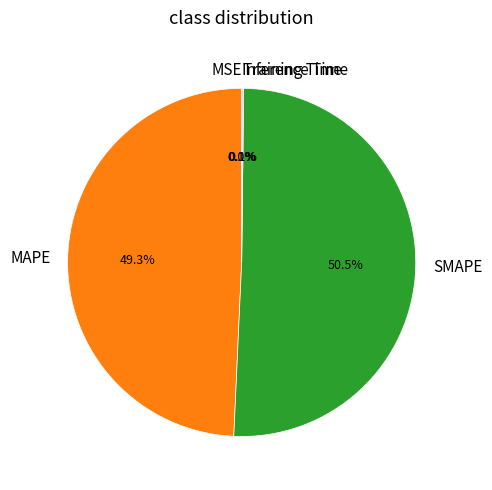

What percentage is NOT represented by SMAPE?

49.5%